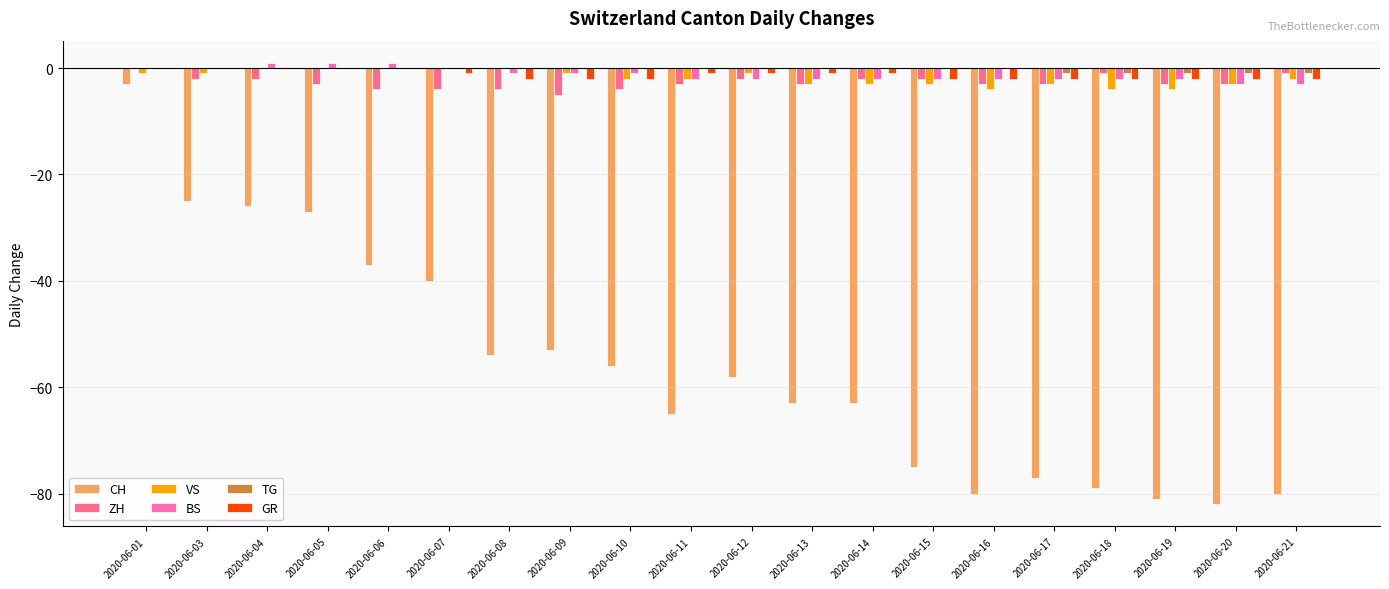

How many series are shown in this chart?

6